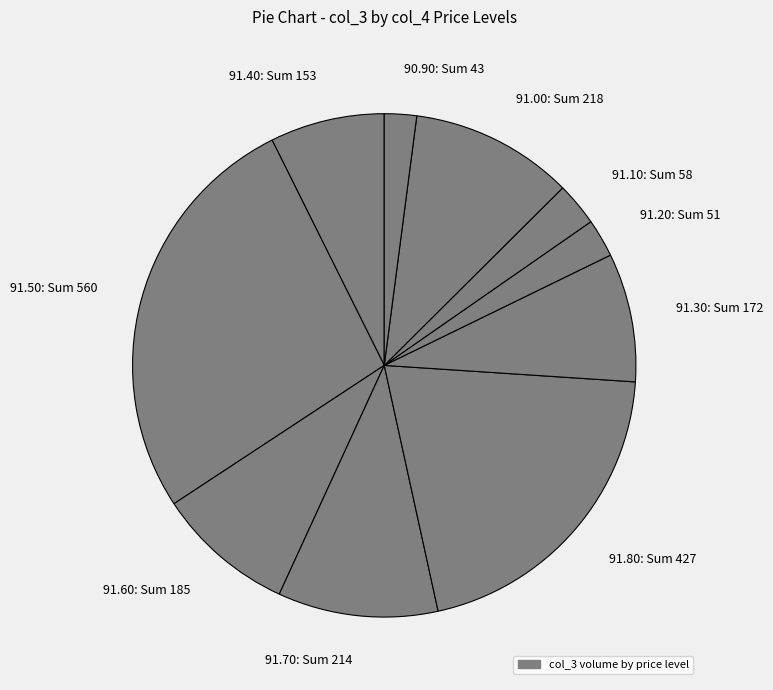

Do 91.70: Sum 214 and 91.80: Sum 427 together represent more than half of the pie?

No